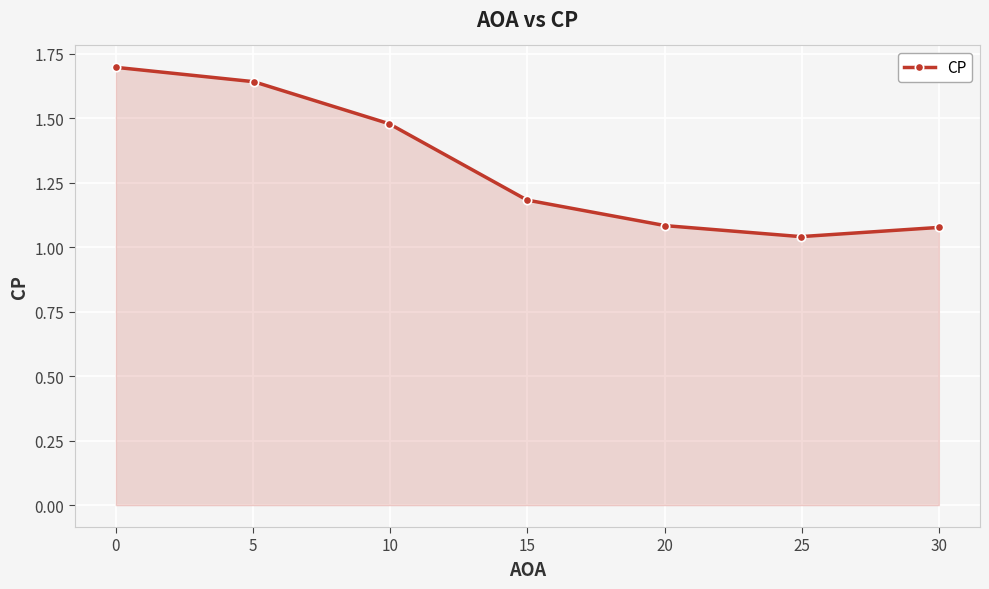

True or false: the data has more than 2 interior local peaks.

False